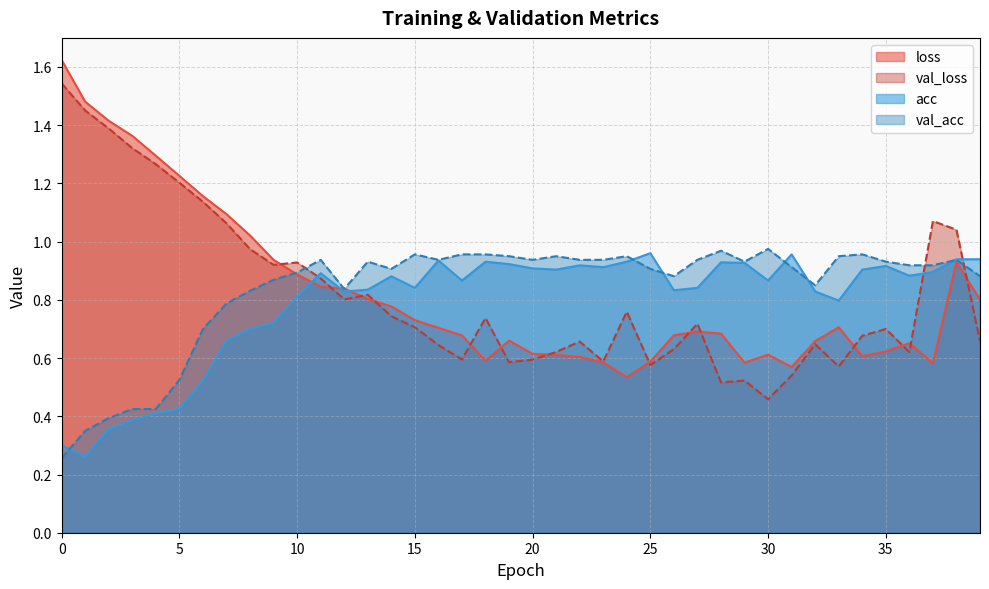

Which series has the largest total across all categories?

val_acc